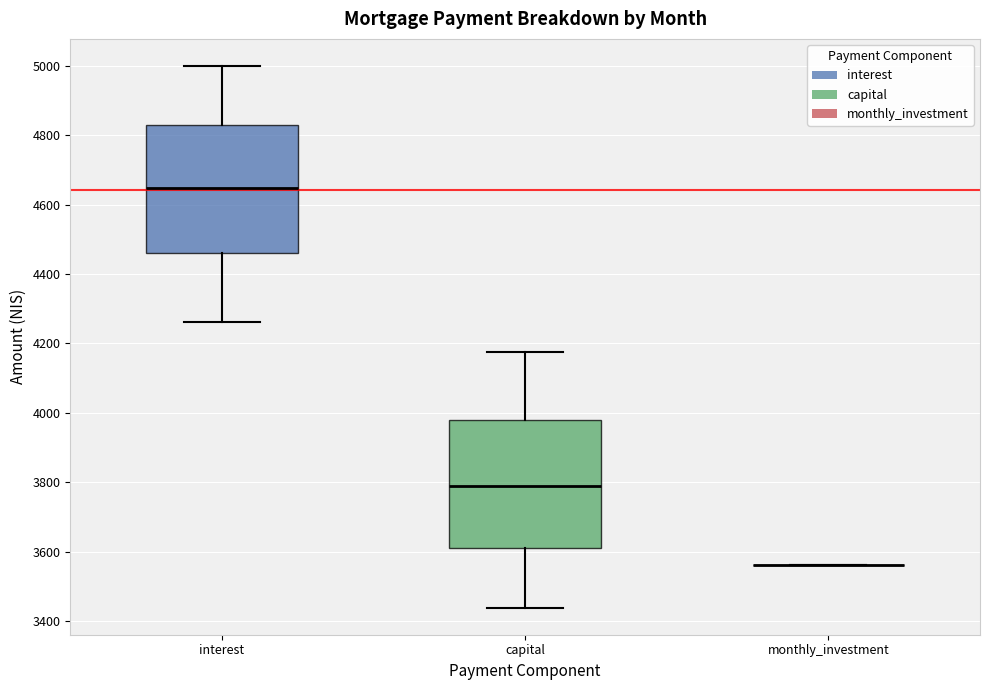

Reading left to right, read every box against the y-axis: the position of its median line, the range the box covers, and the ends of its whiskers. The values are not printed on the chart, so give them approximately, as read against the axis.

interest: median 4640, box 4460 to 4820, whiskers 4260 to 5000
capital: median 3780, box 3600 to 3980, whiskers 3440 to 4180
monthly_investment: box collapsed to a line at 3560, whiskers 3560 to 3560